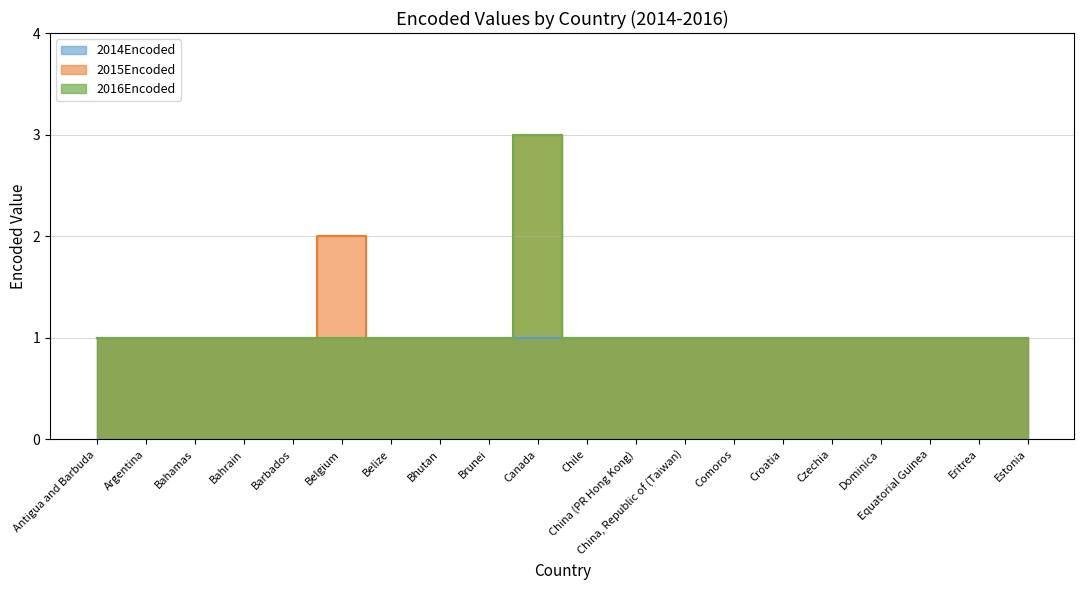

How many data points in 2015Encoded are above 1?

2